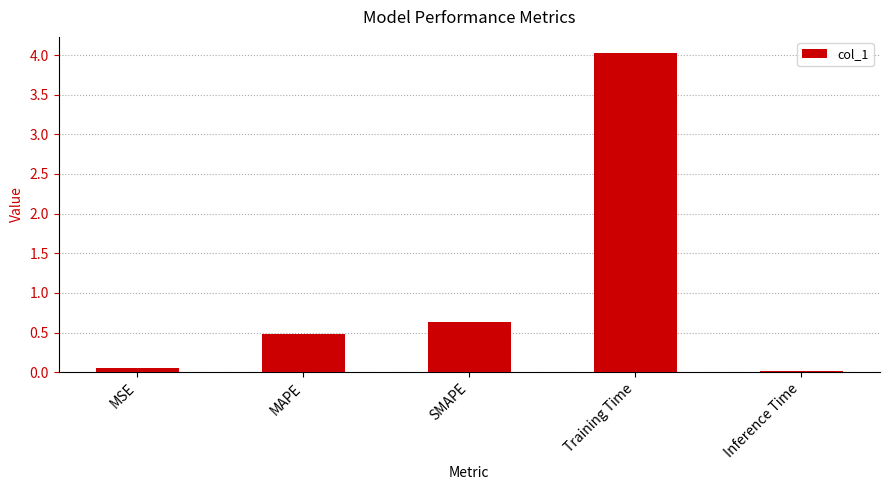

What is the maximum value shown in the chart?

4.0